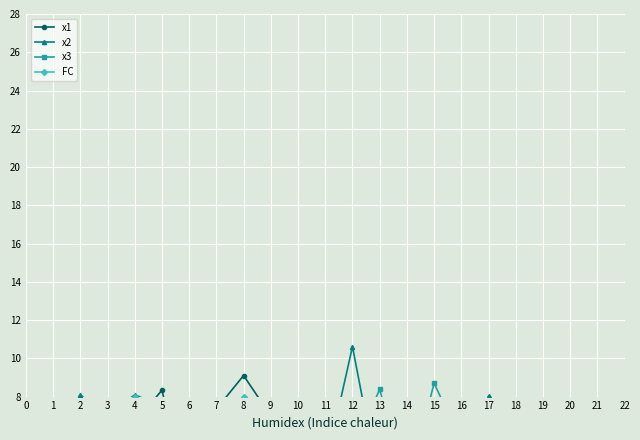

How many series are shown in this chart?

4